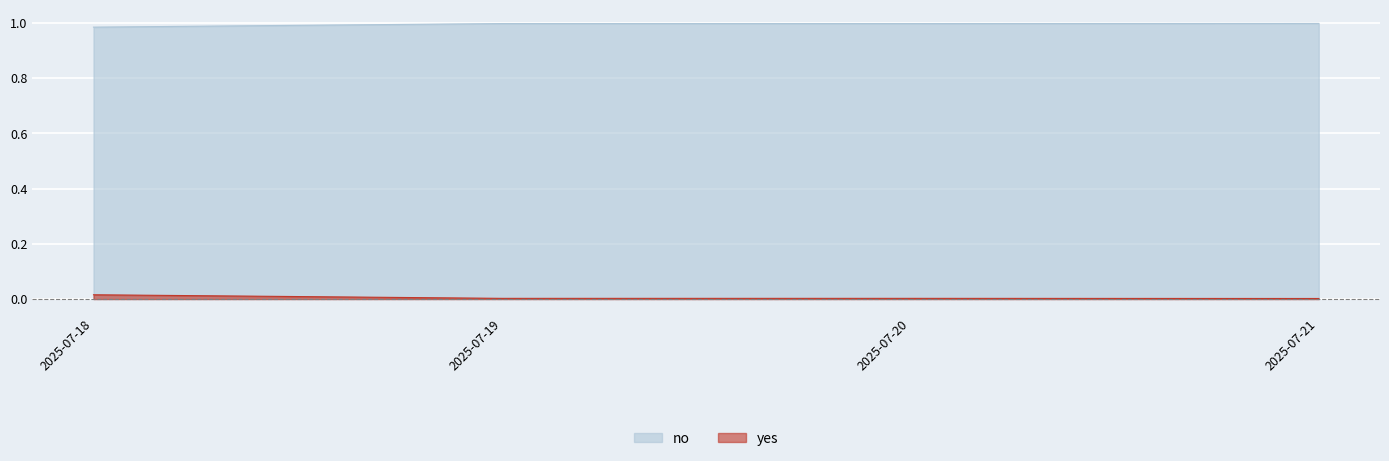

True or false: no has more than 2 points higher than both neighbors.

False